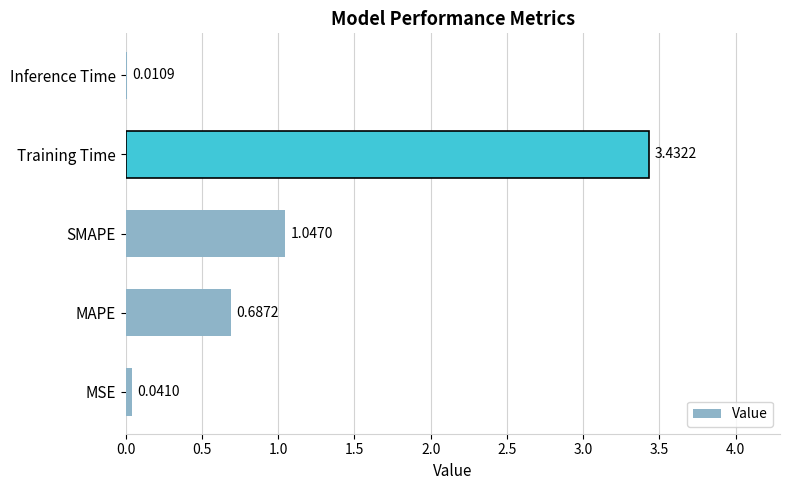

What is the sum of the values at SMAPE and Inference Time?

1.1